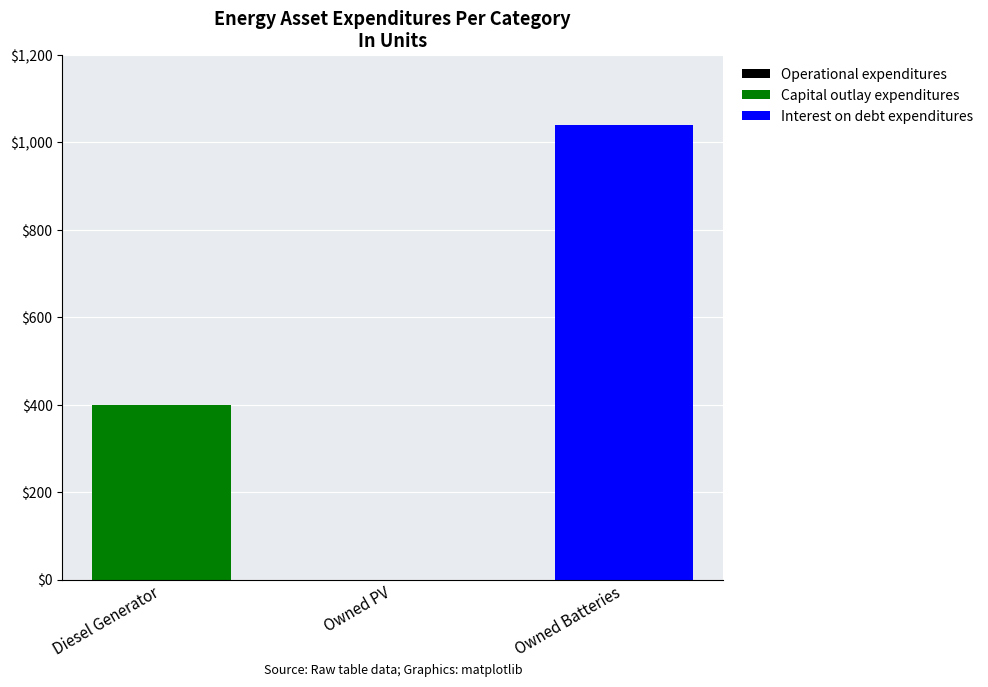

At which category is the sum across all series the highest?

Owned Batteries